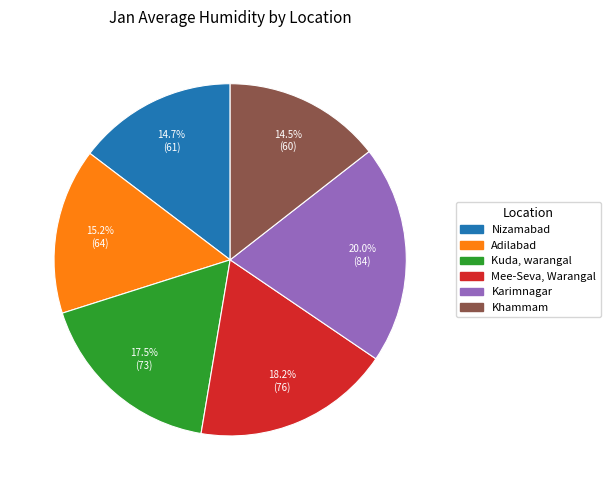

To the nearest percent, what is the average slice percentage?

17%